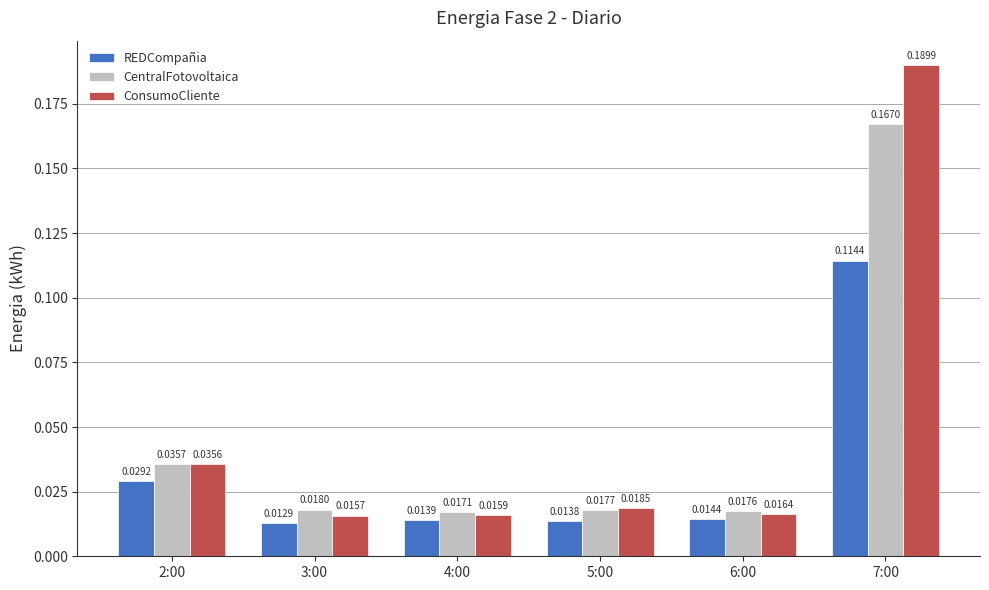

At which category is the sum across all series the highest?

7:00